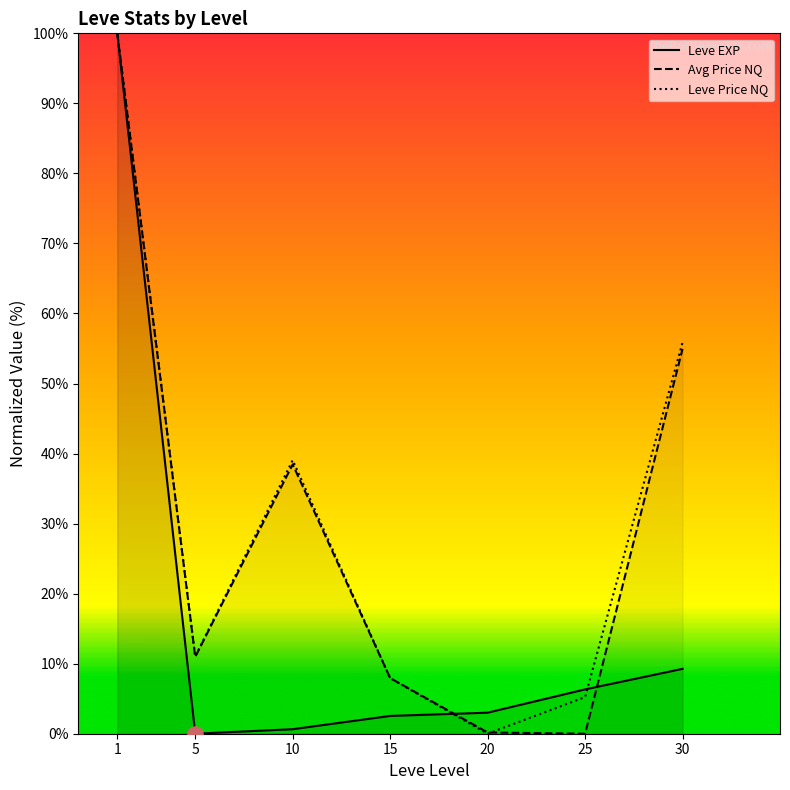

Which series has the widest spread of Y values?

Leve EXP